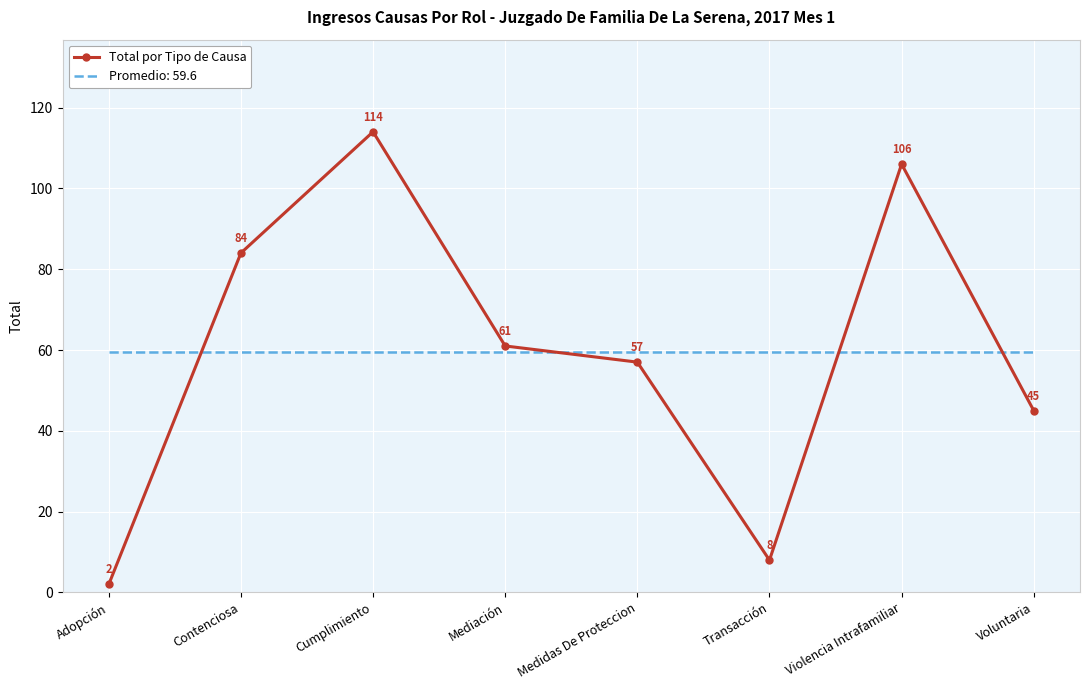

Which series has the widest spread of values?

Total por Tipo de Causa